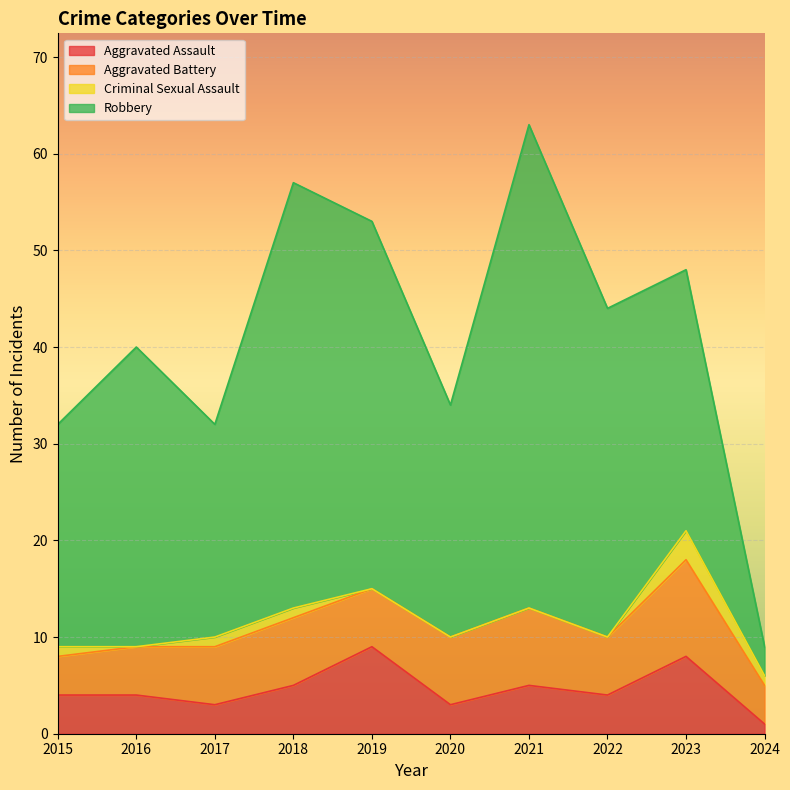

What is the difference between the maximum and minimum values in the Aggravated Assault series?

8